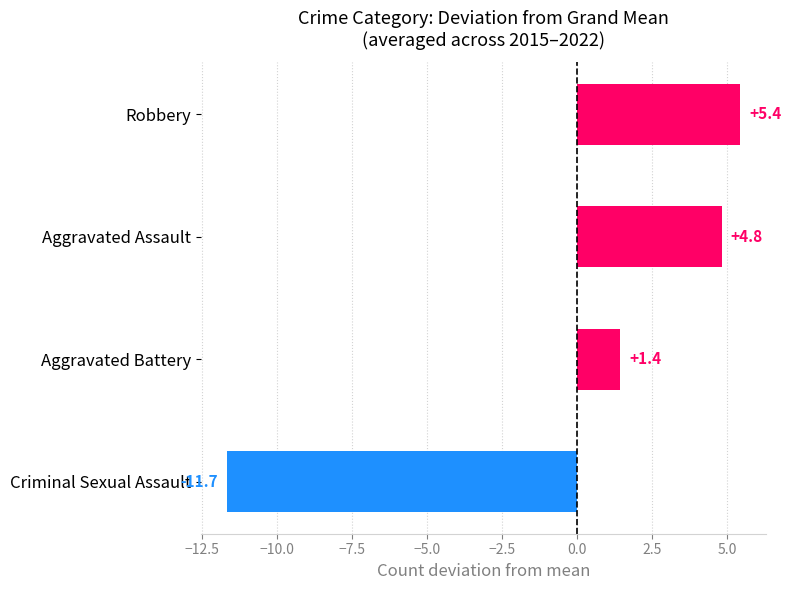

Does the chart contain stacked bars?

No